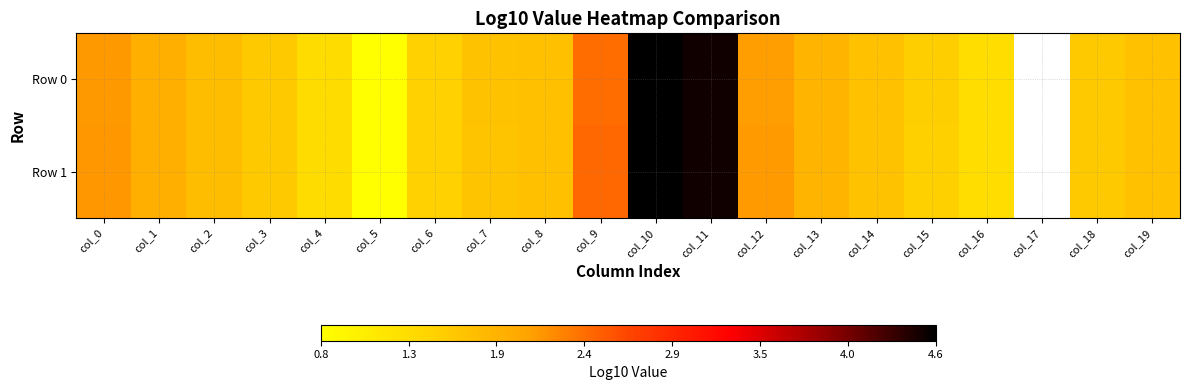

At which label does Row 0 first exceed 1?

col_0